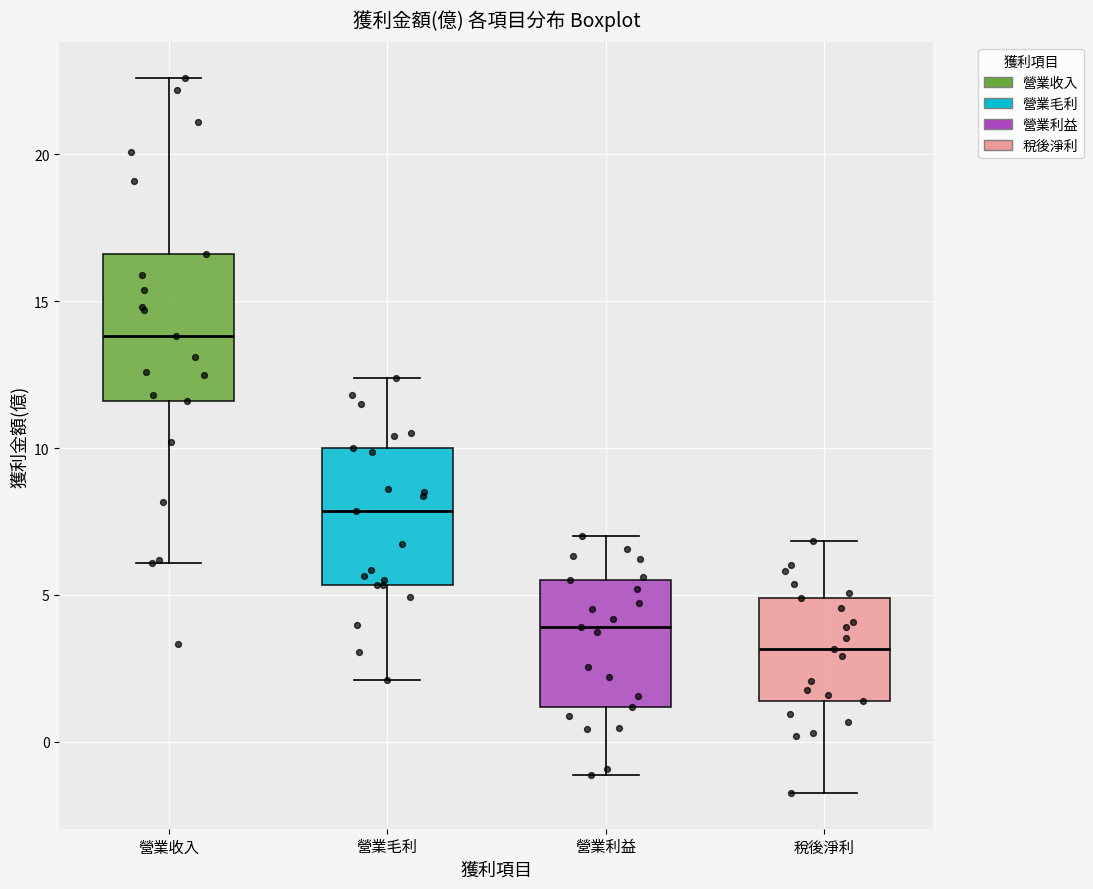

Where does the median line of the box for 營業毛利 sit on the y-axis? The values are not printed on the chart, so give them approximately, as read against the axis.

8.0